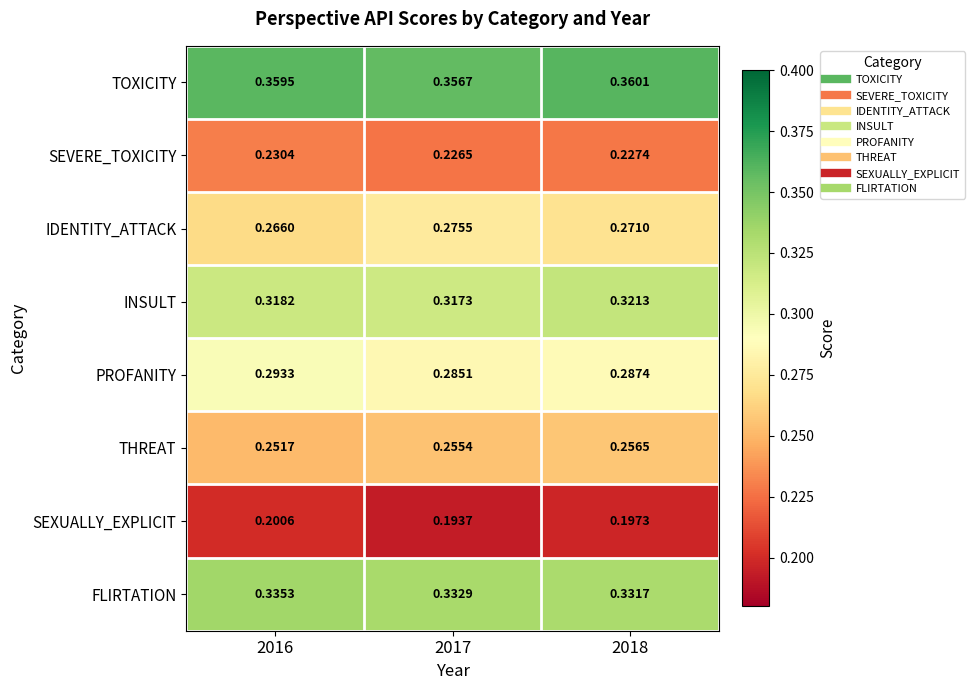

Is the value of FLIRTATION at 2016 greater than the value of TOXICITY at 2016?

No